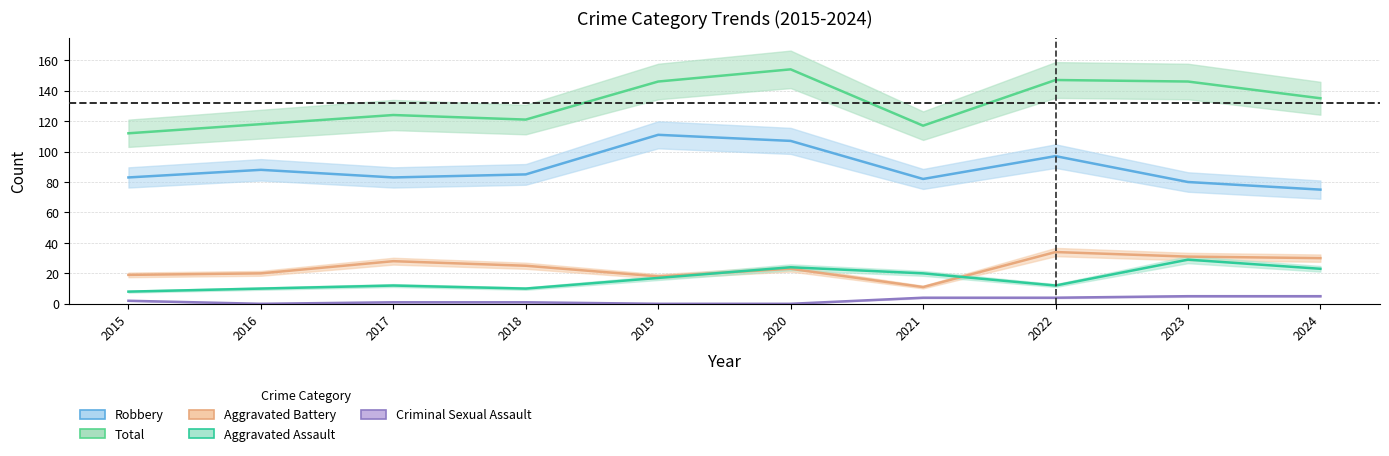

At which category does Criminal Sexual Assault reach its first local valley?

2016